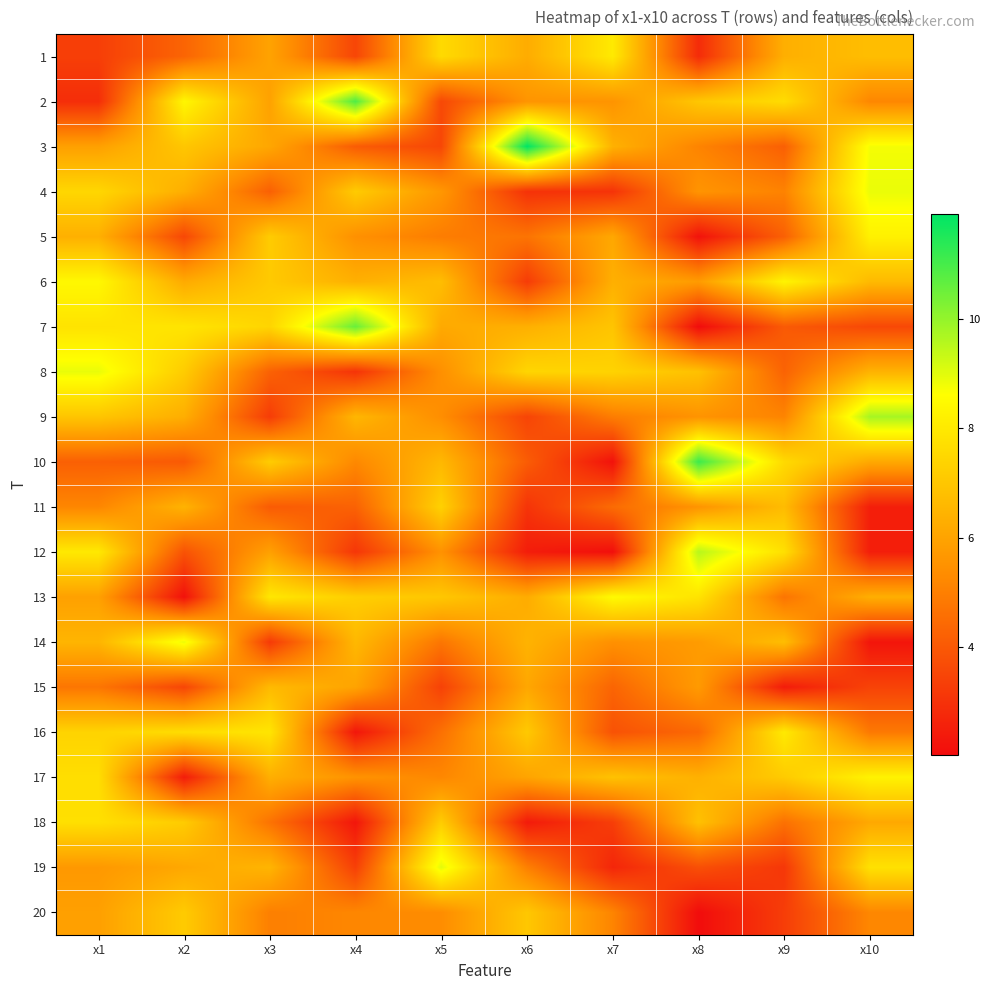

Count the number of data series in this chart.

20